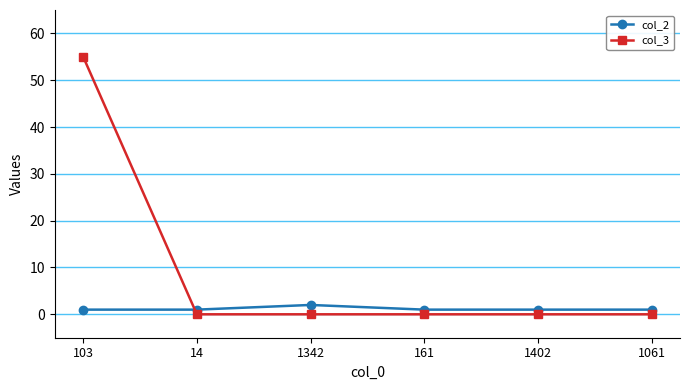

Rank the series by their maximum value, from lowest to highest.

col_2, col_3